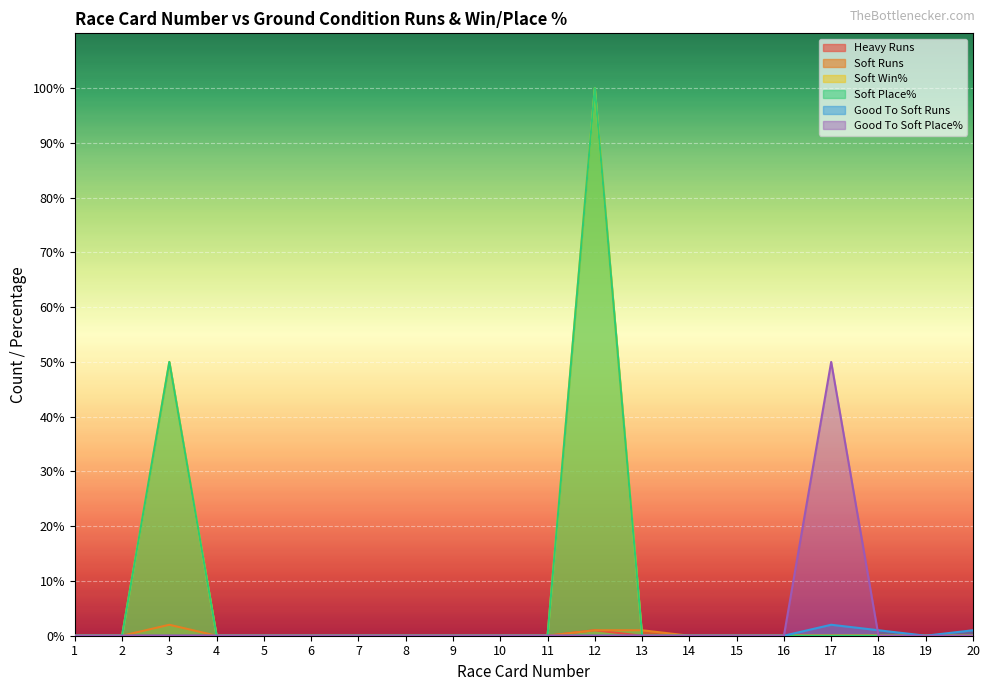

Rank the series by their maximum value, from highest to lowest.

Soft Win%, Soft Place%, Good To Soft Place%, Soft Runs, Good To Soft Runs, Heavy Runs